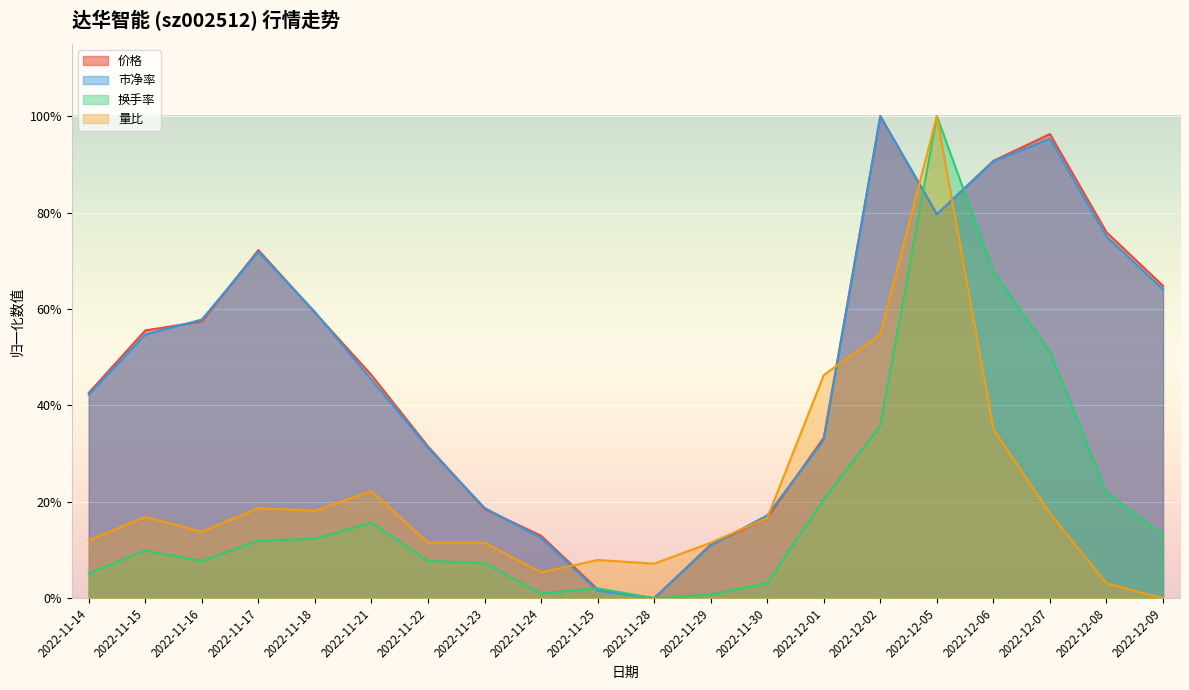

Which label corresponds to the smallest value in the chart?

2022-11-28